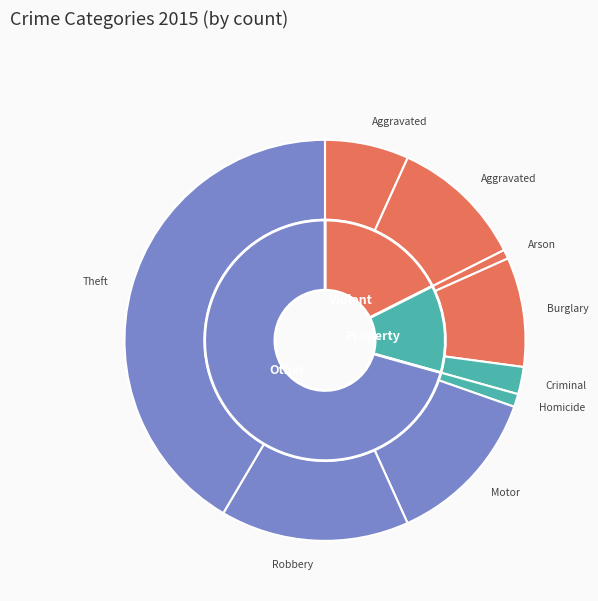

Is there a majority slice in this chart?

No